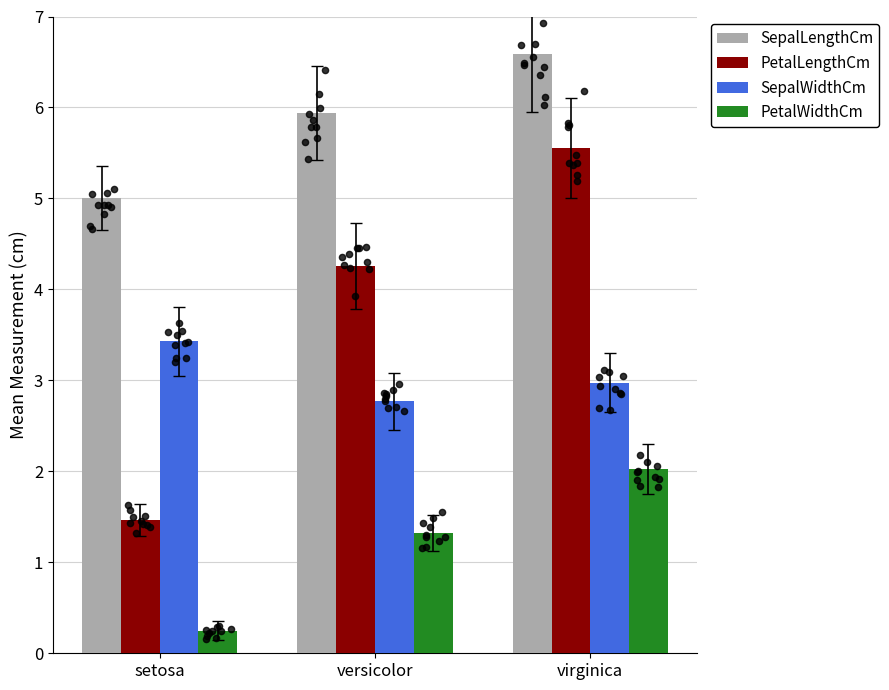

At which category is the sum across all series the highest?

virginica